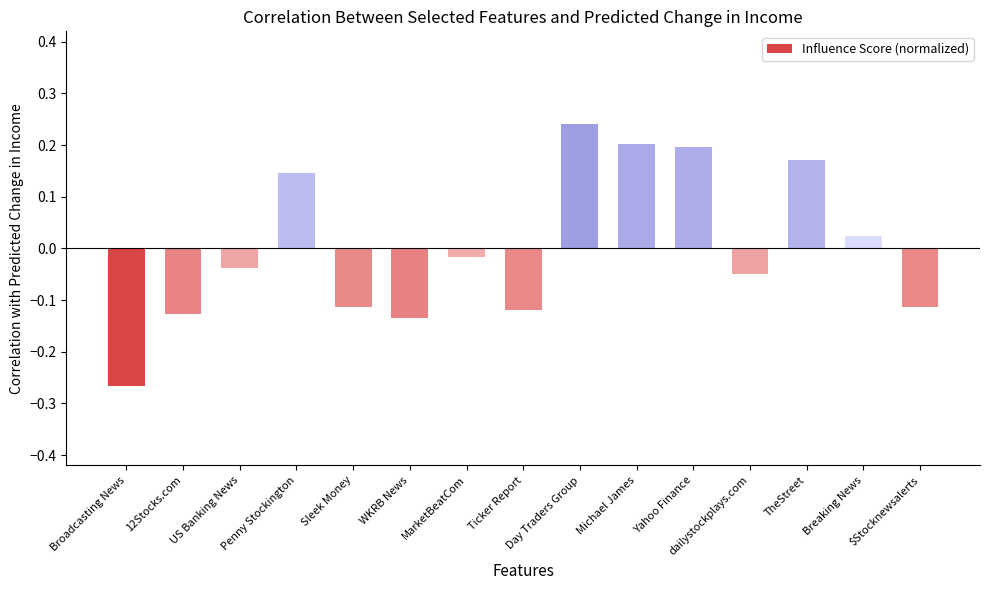

What is the label of the 7th bar from the right?

Day Traders Group